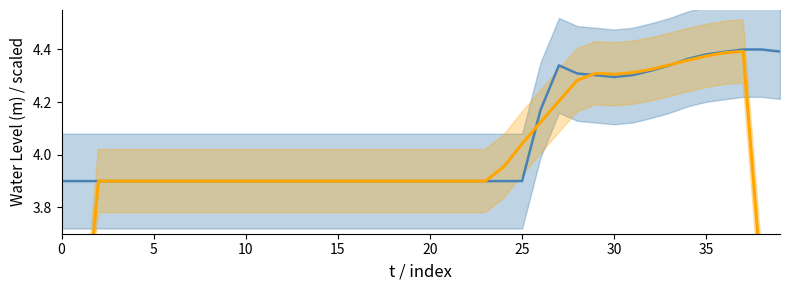

What is the average value of the Water Level (m) smoothed series?

3.9